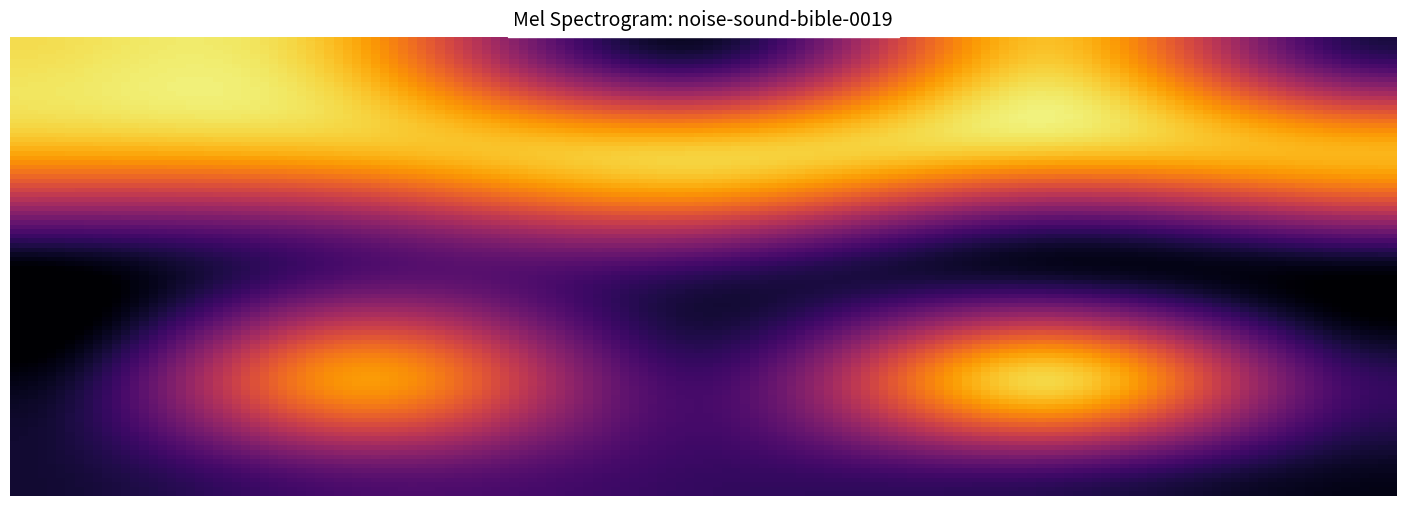

How many categories are shown in the chart?

5